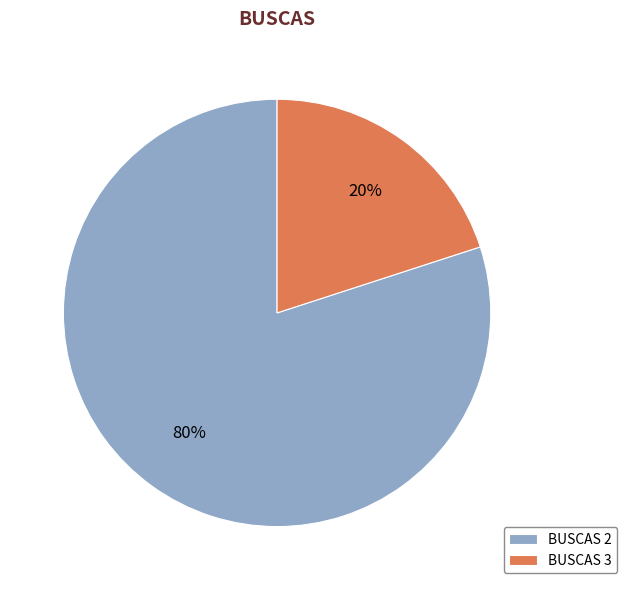

Is it true that BUSCAS 3 is 9% of the pie?

False